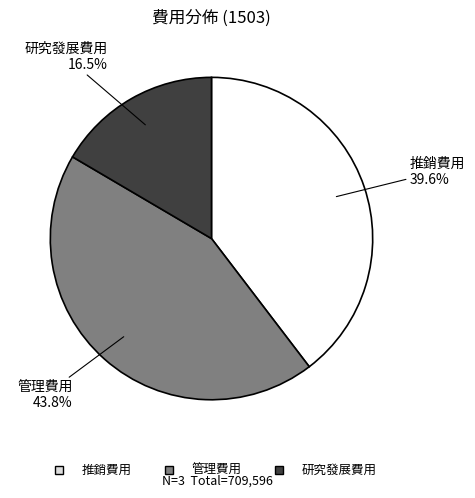

To the nearest percent, what percentage of the pie is 管理費用?

44%